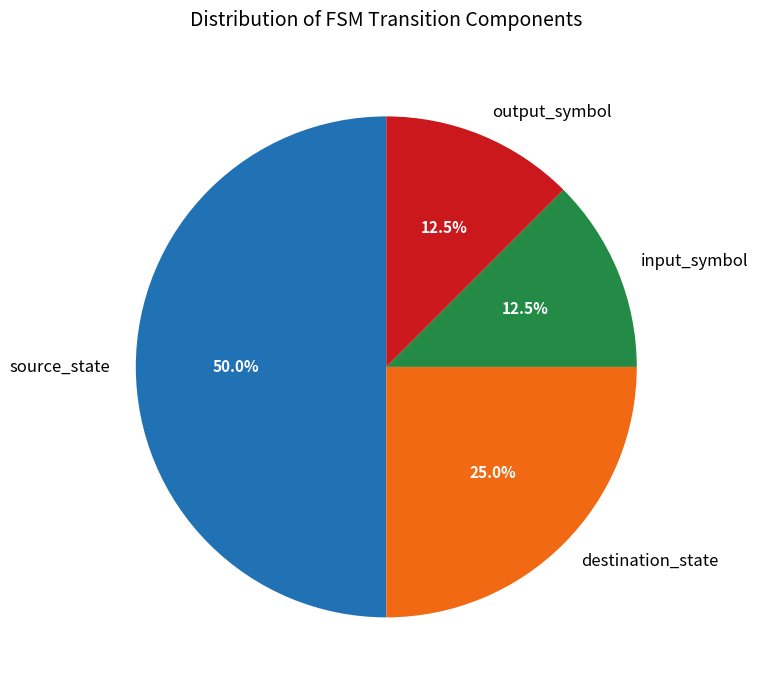

True or false: input_symbol accounts for 7% of the total.

False